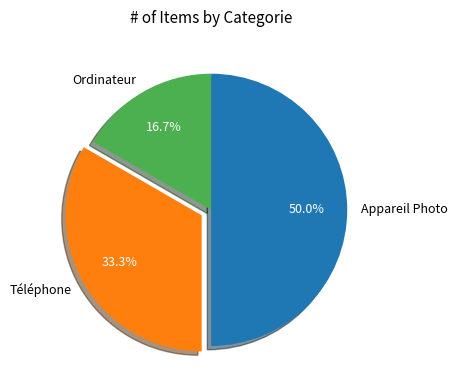

What percentage is the Ordinateur slice, to the nearest percent?

17%